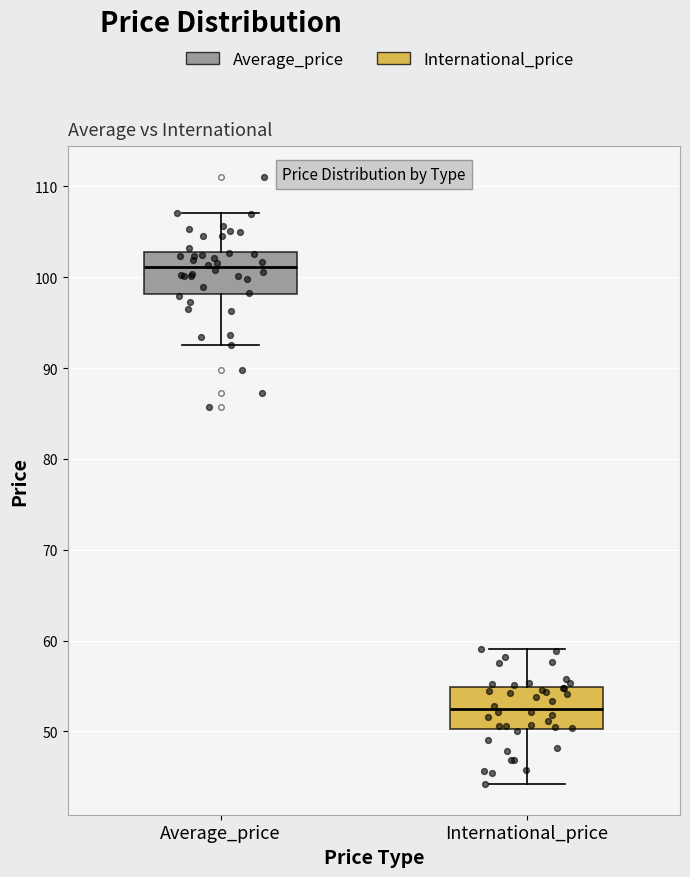

Which box has the lowest median line?

International_price